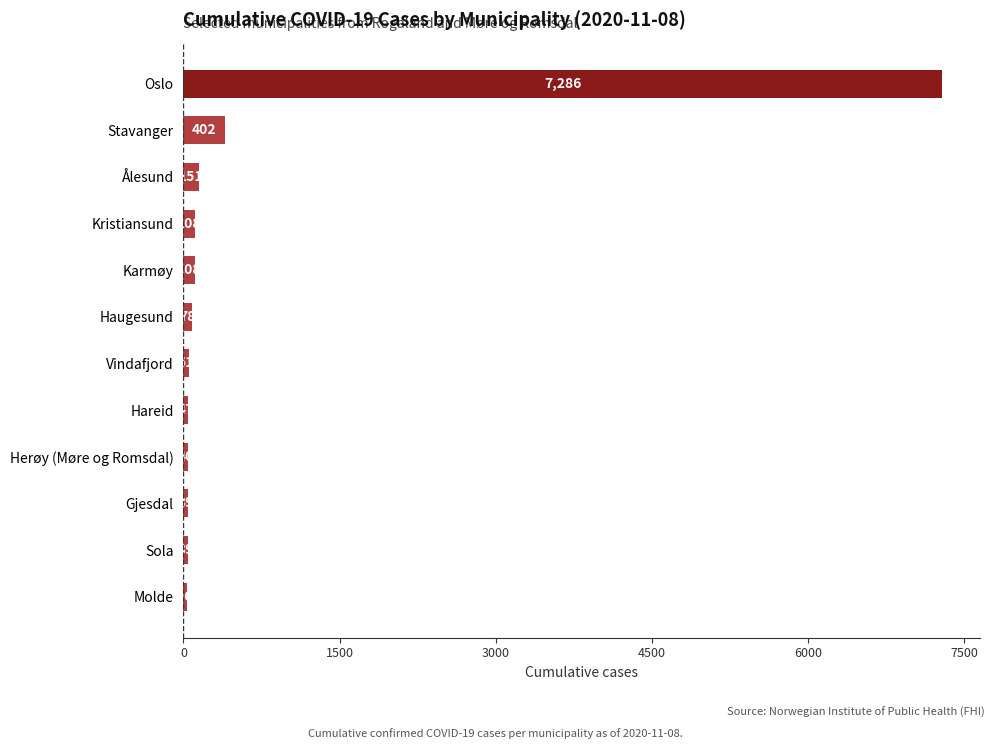

At which label is the value closest to 3661?

Stavanger